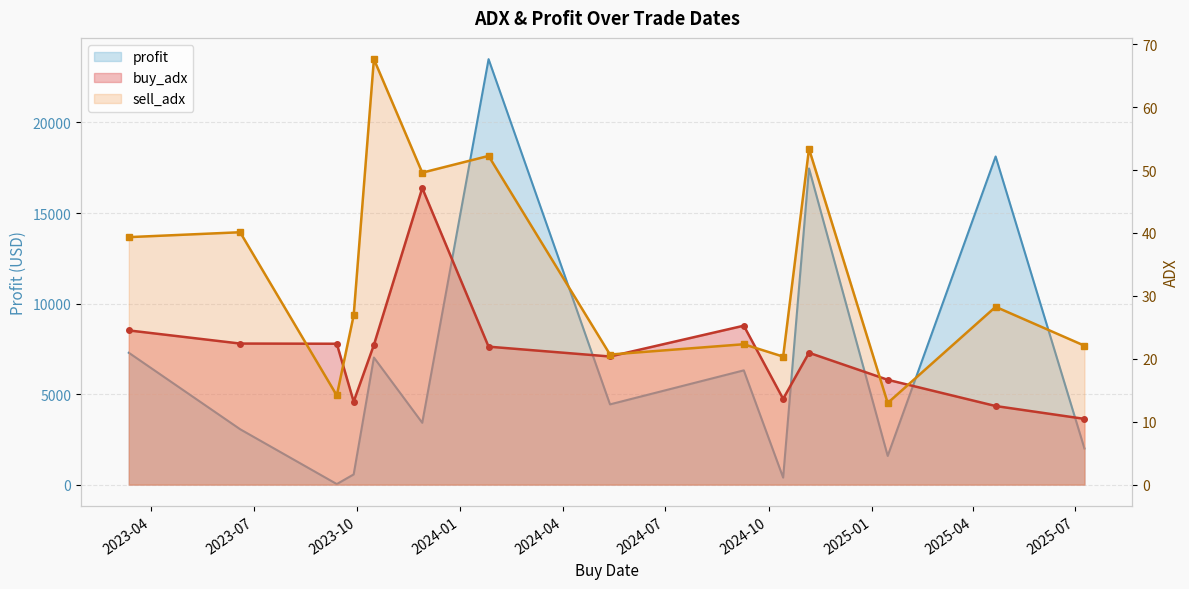

Which series has the widest spread of values?

profit